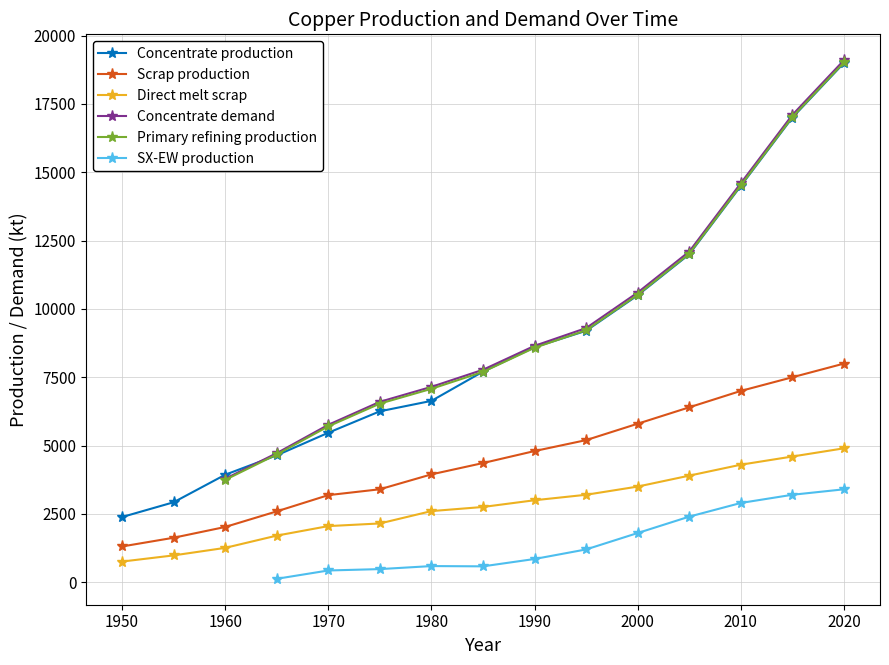

True or false: Concentrate production has more than 1 points higher than both neighbors.

False